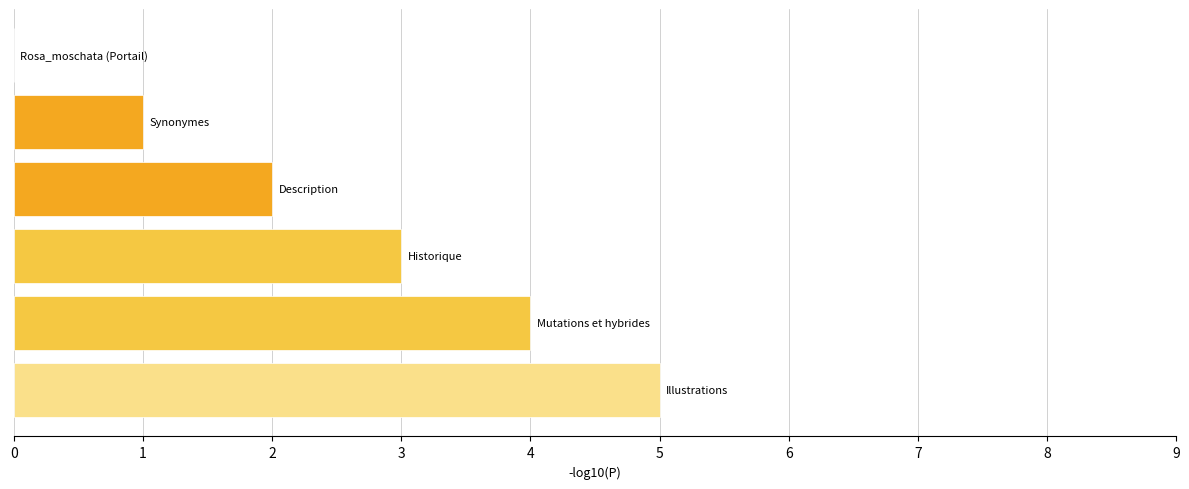

What is the maximum value shown in the chart?

5